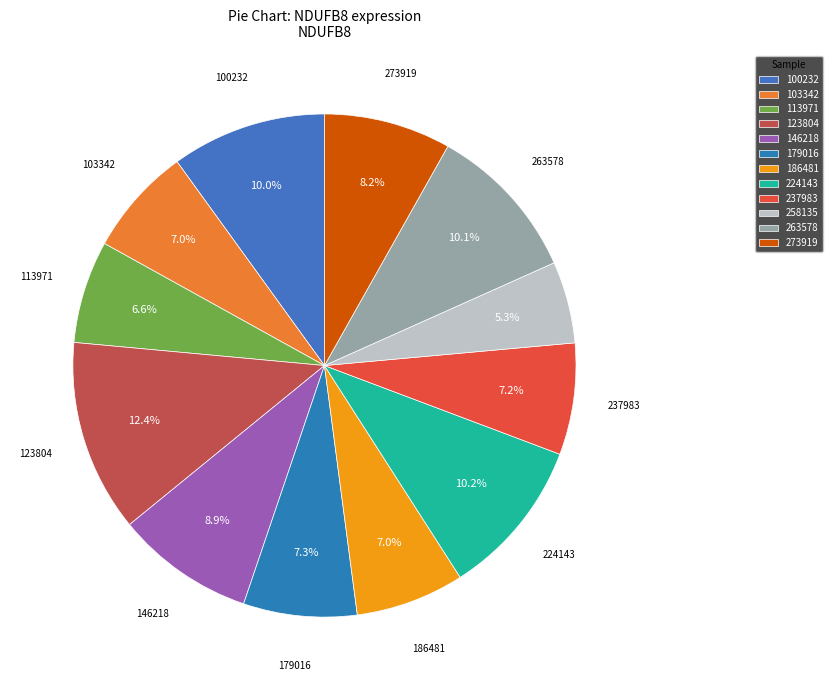

Between 224143 and 237983, which is larger?

224143